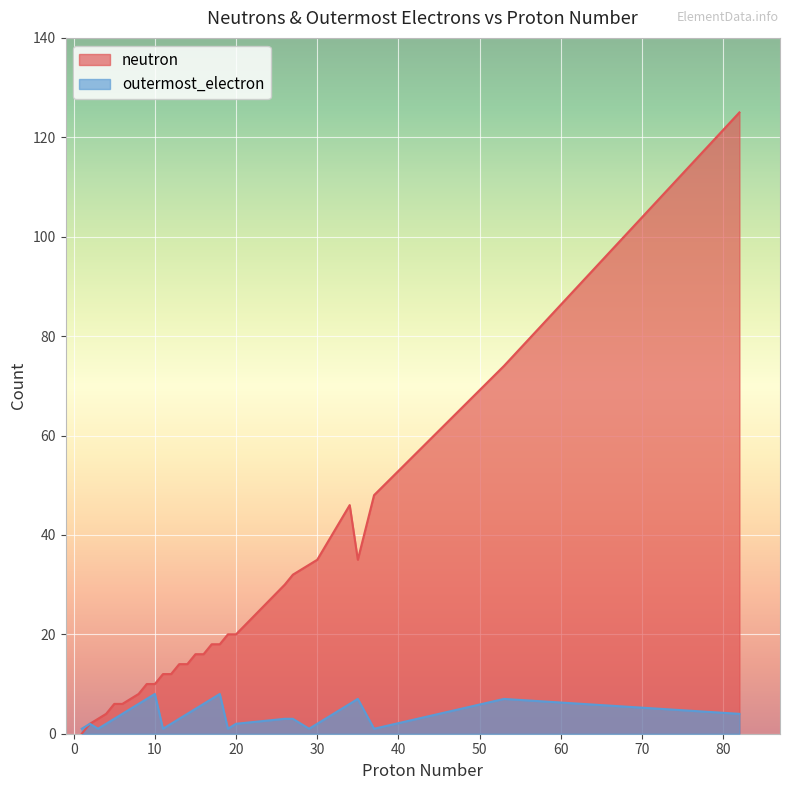

How many values in neutron are above zero?

28